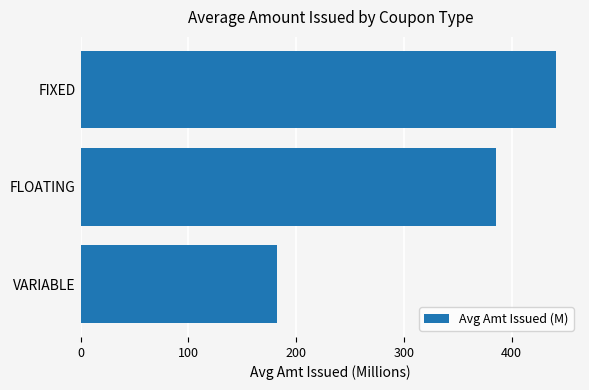

What is the difference between the maximum and minimum values?

259.1